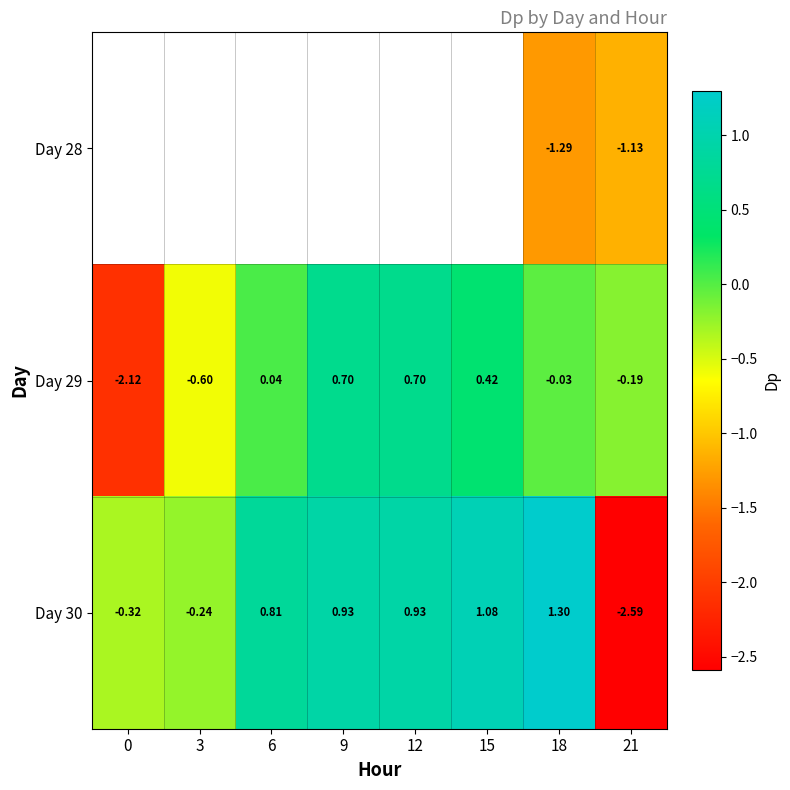

Is the value of Day 30 at 3 greater than the value of Day 29 at 0?

Yes